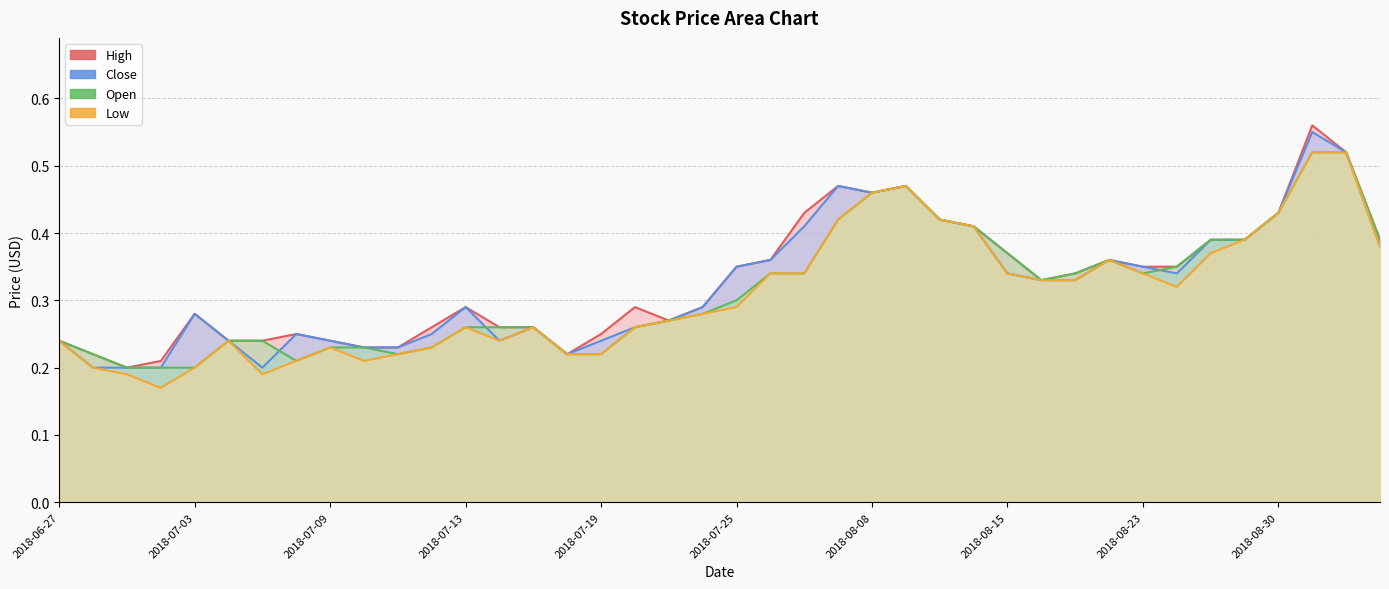

List the labels in order of Low value, smallest first.

2018-07-02, 2018-06-29, 2018-07-05, 2018-06-28, 2018-07-03, 2018-07-06, 2018-07-10, 2018-07-11, 2018-07-18, 2018-07-19, 2018-07-09, 2018-07-12, 2018-06-27, 2018-07-04, 2018-07-16, 2018-07-13, 2018-07-17, 2018-07-20, 2018-07-23, 2018-07-24, 2018-07-25, 2018-08-24, 2018-08-16, 2018-08-21, 2018-07-26, 2018-07-31, 2018-08-15, 2018-08-23, 2018-08-22, 2018-08-28, 2018-10-04, 2018-08-29, 2018-08-14, 2018-08-01, 2018-08-10, 2018-08-30, 2018-08-08, 2018-08-09, 2018-10-01, 2018-10-02